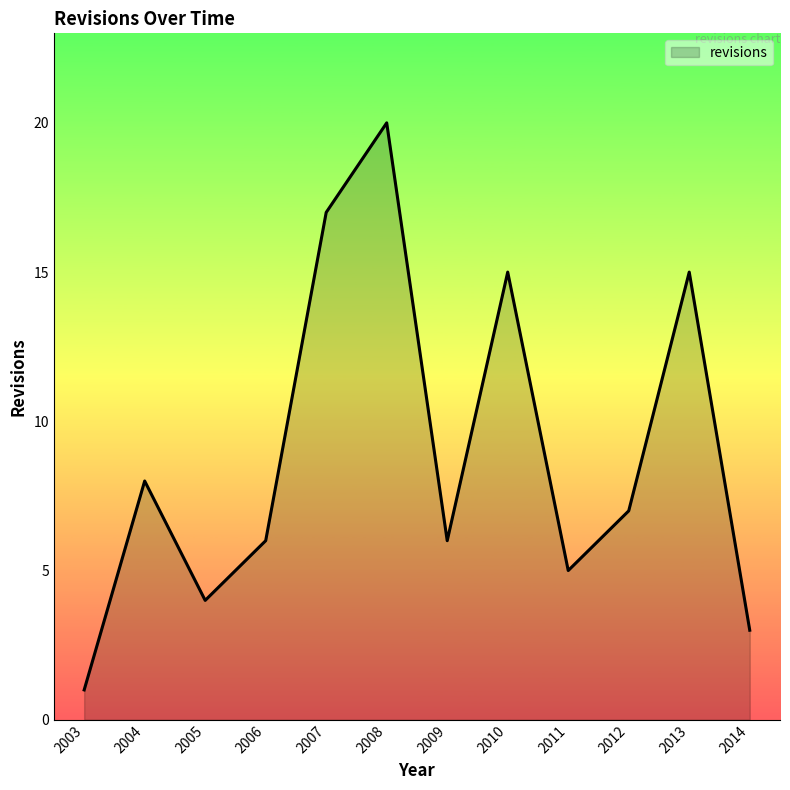

At which label is the value closest to 10?

2004